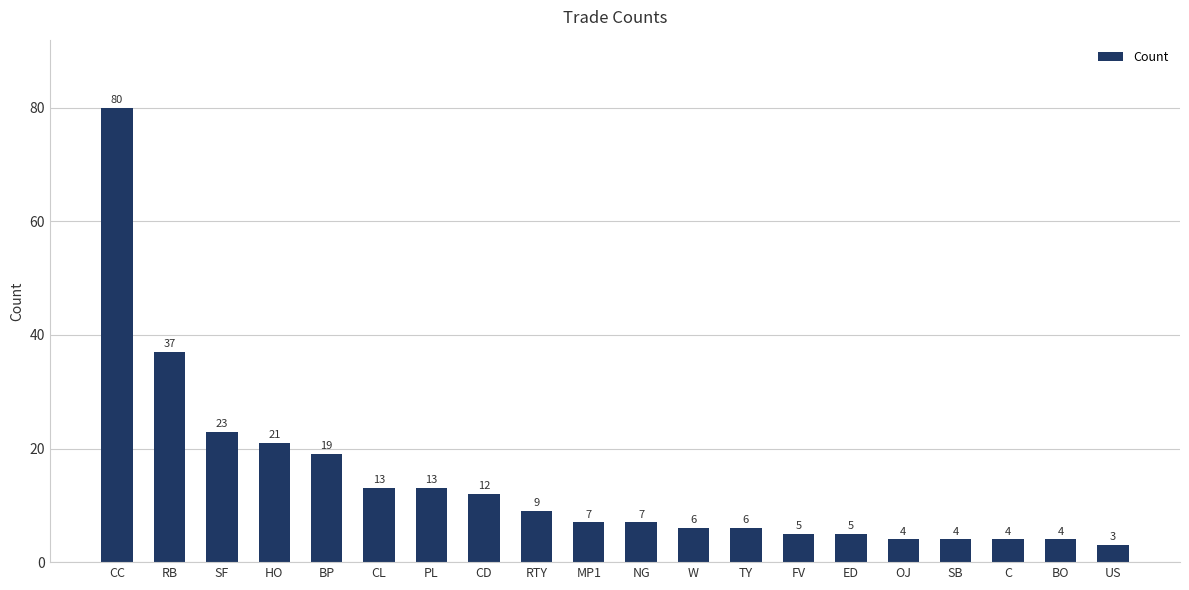

Reading right to left, list all the values displayed in this chart.

3	4	4	4	4	5	5	6	6	7	7	9	12	13	13	19	21	23	37	80